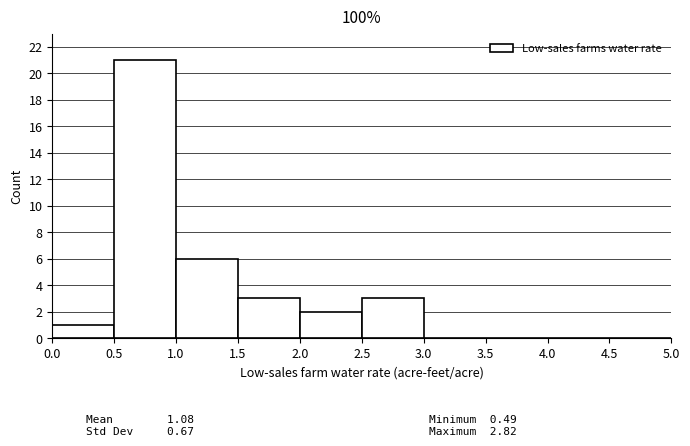

Reading left to right, transcribe this chart: for each bar, give the range it covers on the x-axis and its height. The values are not printed on the chart, so give them approximately, as read against the axis.

0.0 to 0.5: 1
0.5 to 1.0: 21
1.0 to 1.5: 6
1.5 to 2.0: 3
2.0 to 2.5: 2
2.5 to 3.0: 3
3.0 to 3.5: 0
3.5 to 4.0: 0
4.0 to 4.5: 0
4.5 to 5.0: 0